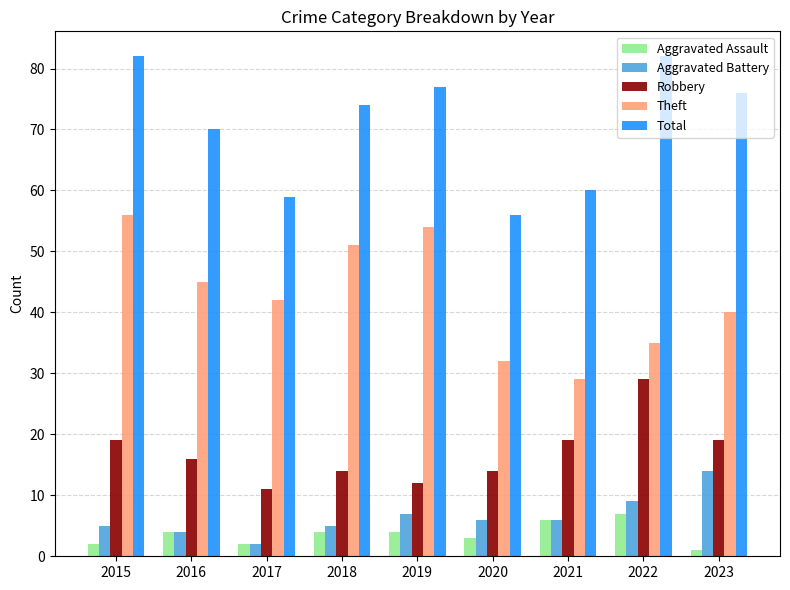

Is it true that Aggravated Assault equals 1 at 2023?

True